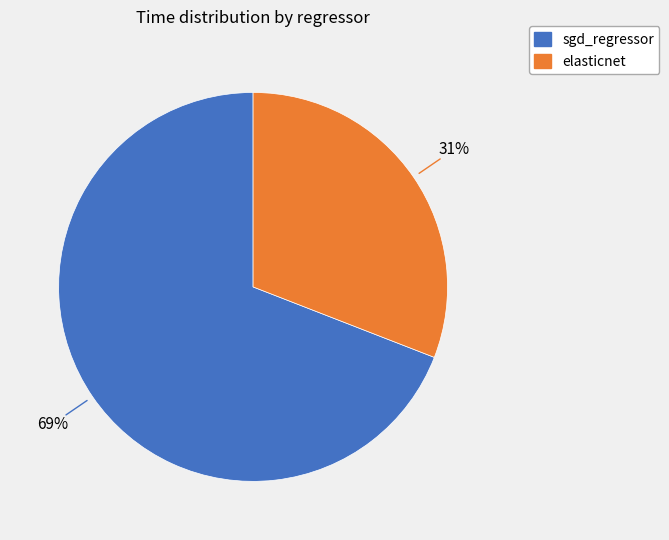

Count the number of slices in the pie.

2